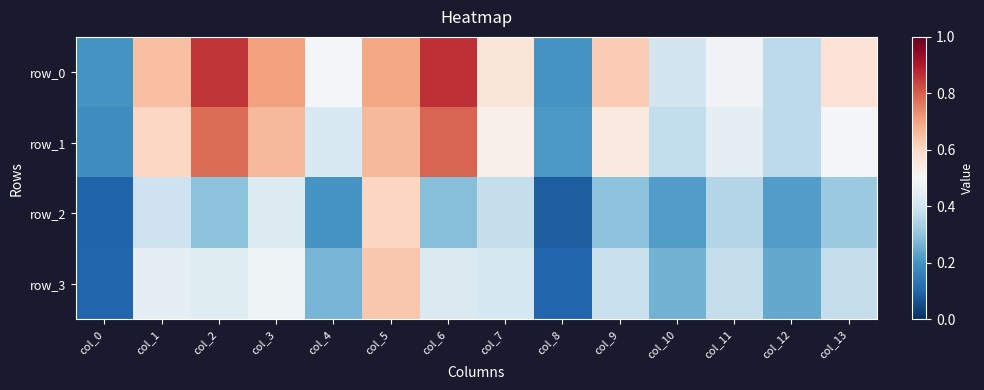

At which category is the sum across all series the highest?

col_5